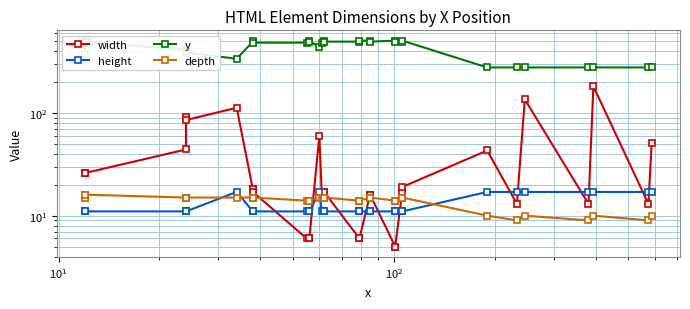

True or false: width and y cross at least once.

False